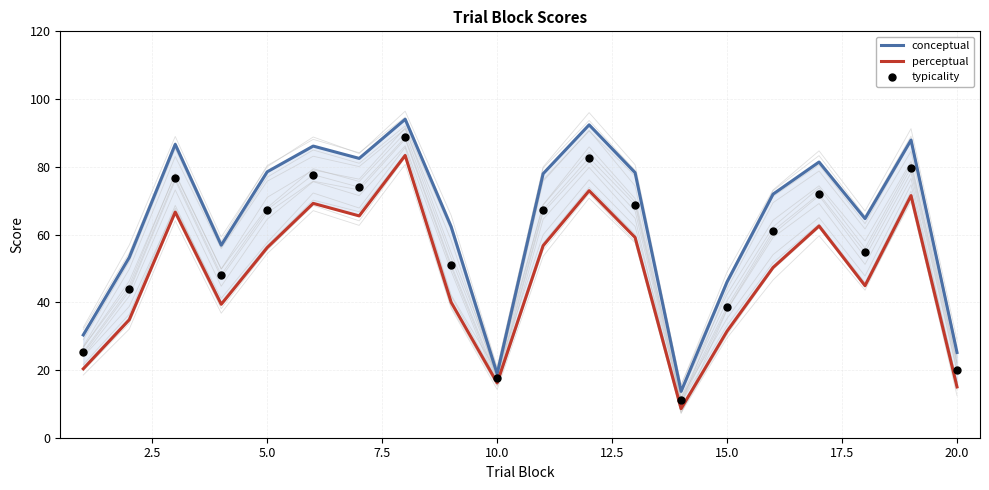

What is the smallest value displayed?

8.6